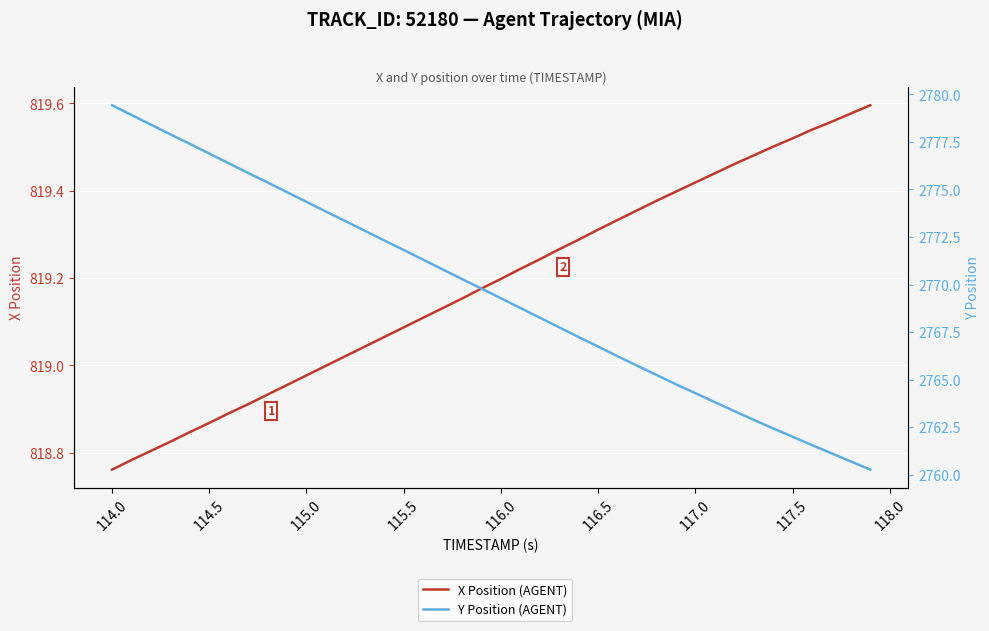

At how many categories does at least one series exceed 2316?

40